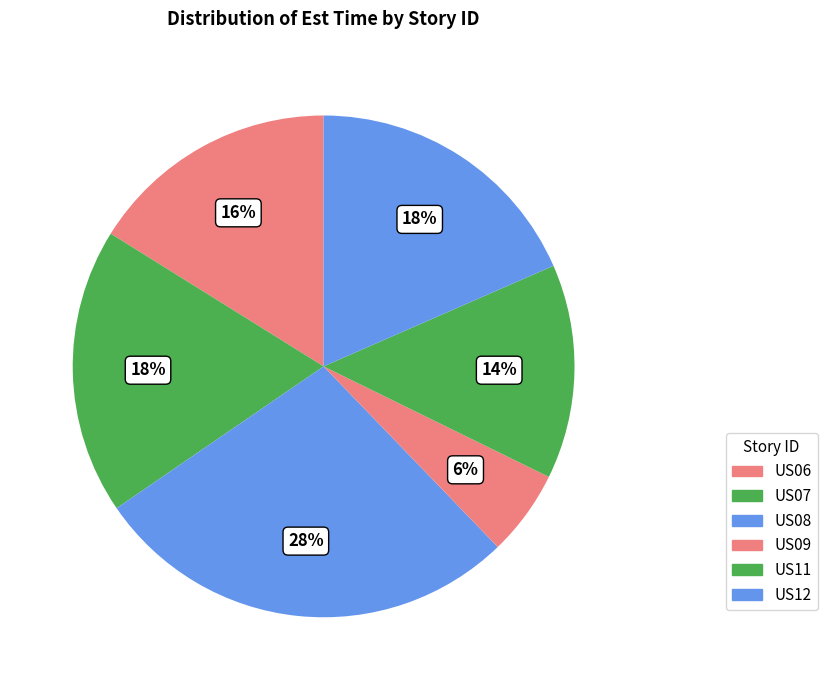

What percentage is the US07 slice, to the nearest percent?

18%